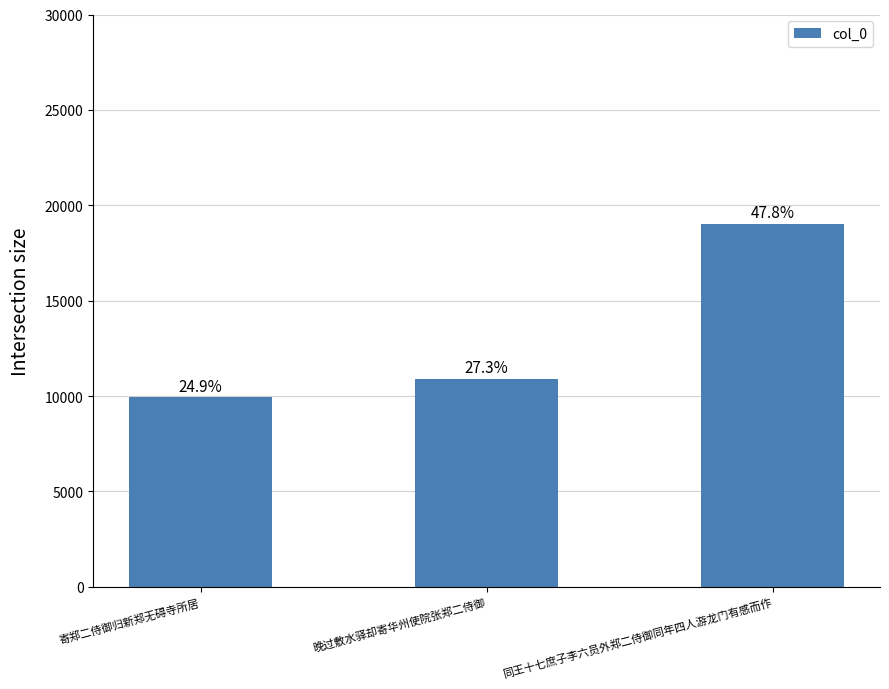

Count the values in the range 9932 to 19042.

3